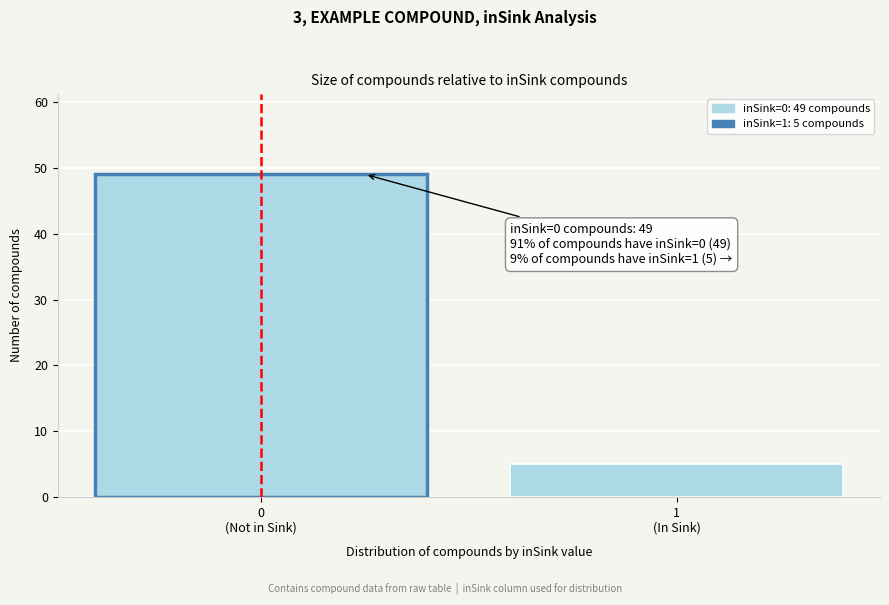

Reading left to right, extract all data points from this chart.

49	5